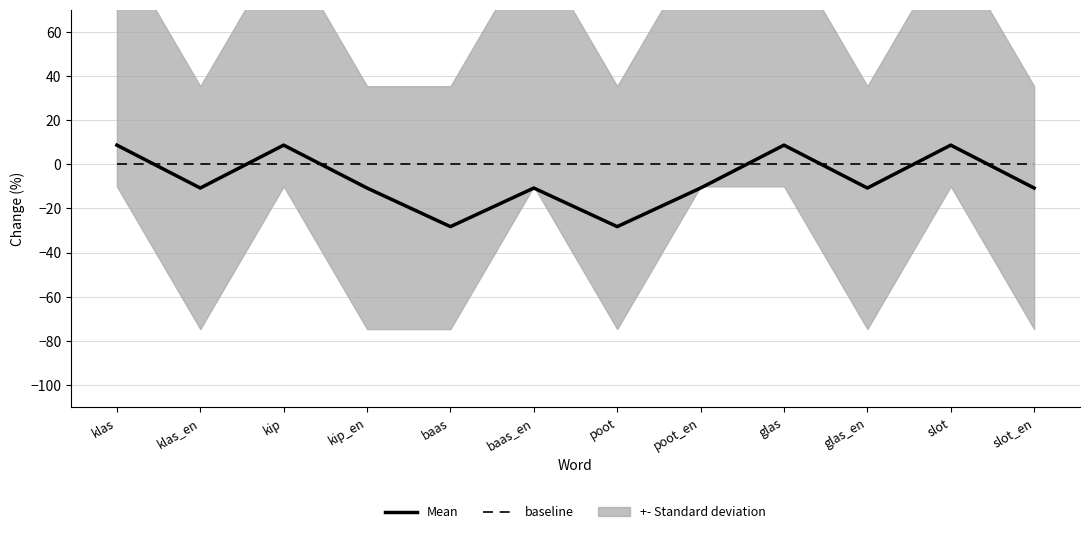

How many lines are shown in the chart?

2